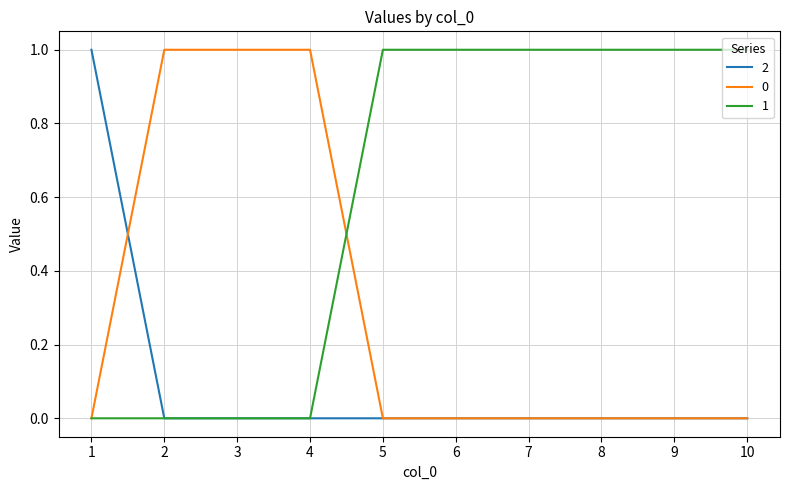

List the series in order of their overall mean, lowest first.

2, 0, 1